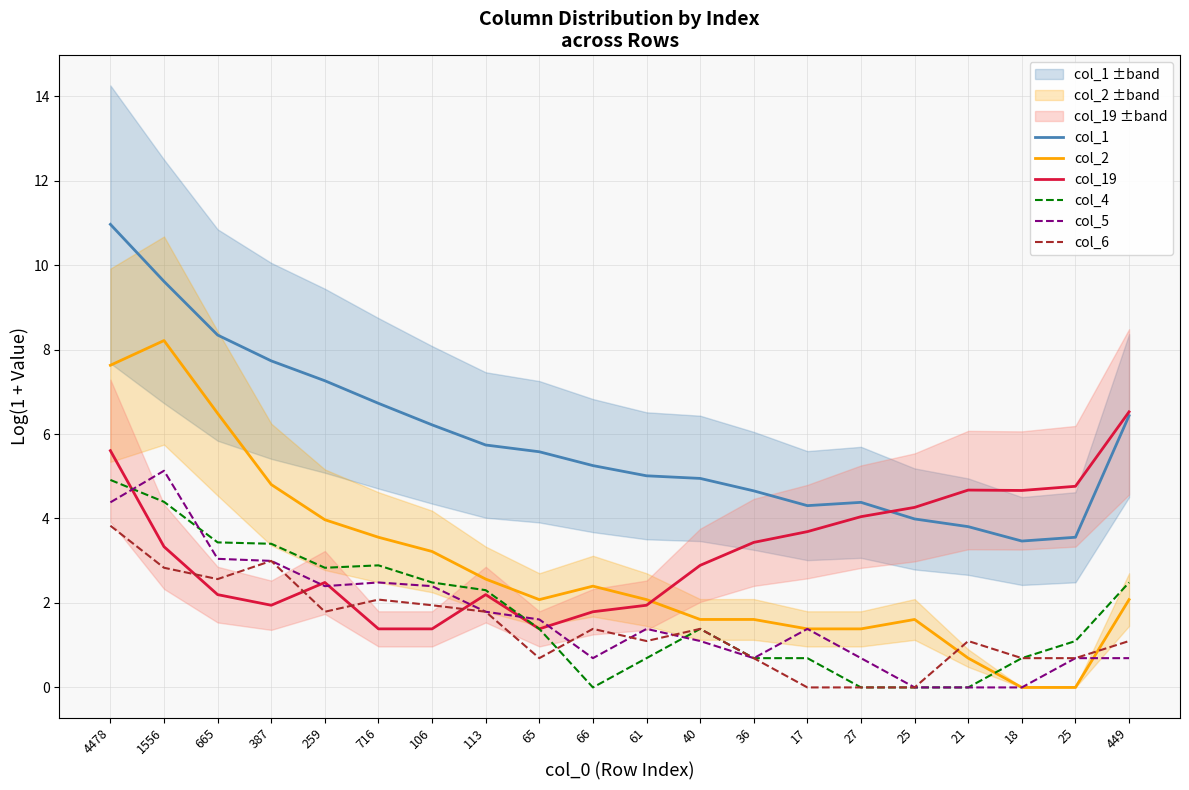

Reading left to right, what are all the values shown in this chart?

col_1: 11.0	9.6	8.3	7.7	7.3	6.7	6.2	5.7	5.6	5.3	5.0	4.9	4.7	4.3	4.4	4.0	3.8	3.5	3.6	6.4
col_2: 7.6	8.2	6.5	4.8	4.0	3.6	3.2	2.6	2.1	2.4	2.1	1.6	1.6	1.4	1.4	1.6	0.7	0.0	0.0	2.1
col_19: 5.6	3.3	2.2	1.9	2.5	1.4	1.4	2.2	1.4	1.8	1.9	2.9	3.4	3.7	4.0	4.3	4.7	4.7	4.8	6.5
col_4: 4.9	4.4	3.4	3.4	2.8	2.9	2.5	2.3	1.4	0.0	0.7	1.4	0.7	0.7	0.0	0.0	0.0	0.7	1.1	2.5
col_5: 4.4	5.1	3.0	3.0	2.4	2.5	2.4	1.8	1.6	0.7	1.4	1.1	0.7	1.4	0.7	0.0	0.0	0.0	0.7	0.7
col_6: 3.8	2.8	2.6	3.0	1.8	2.1	1.9	1.8	0.7	1.4	1.1	1.4	0.7	0.0	0.0	0.0	1.1	0.7	0.7	1.1